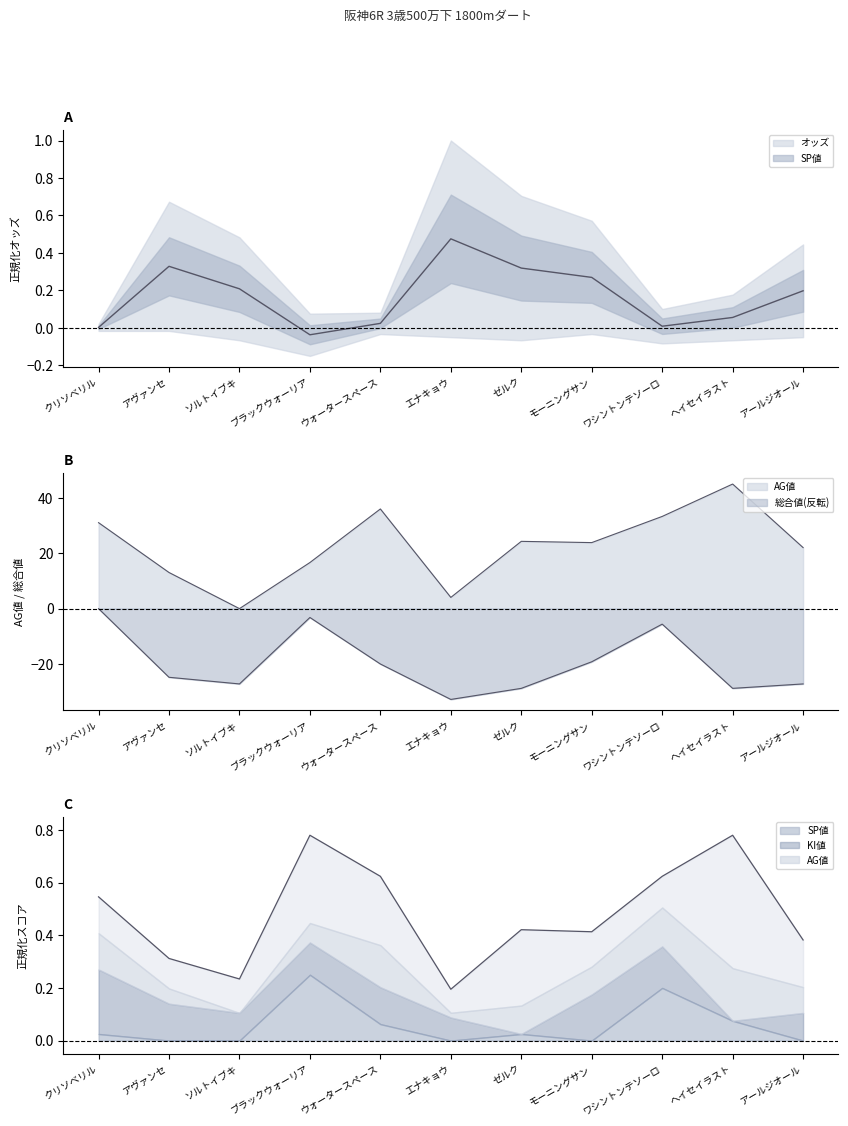

Count the number of categories in the chart.

11